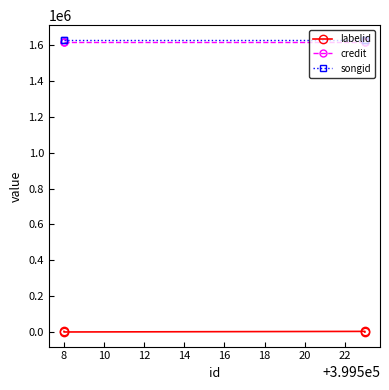

What is the total value across all series at 10?

3252788